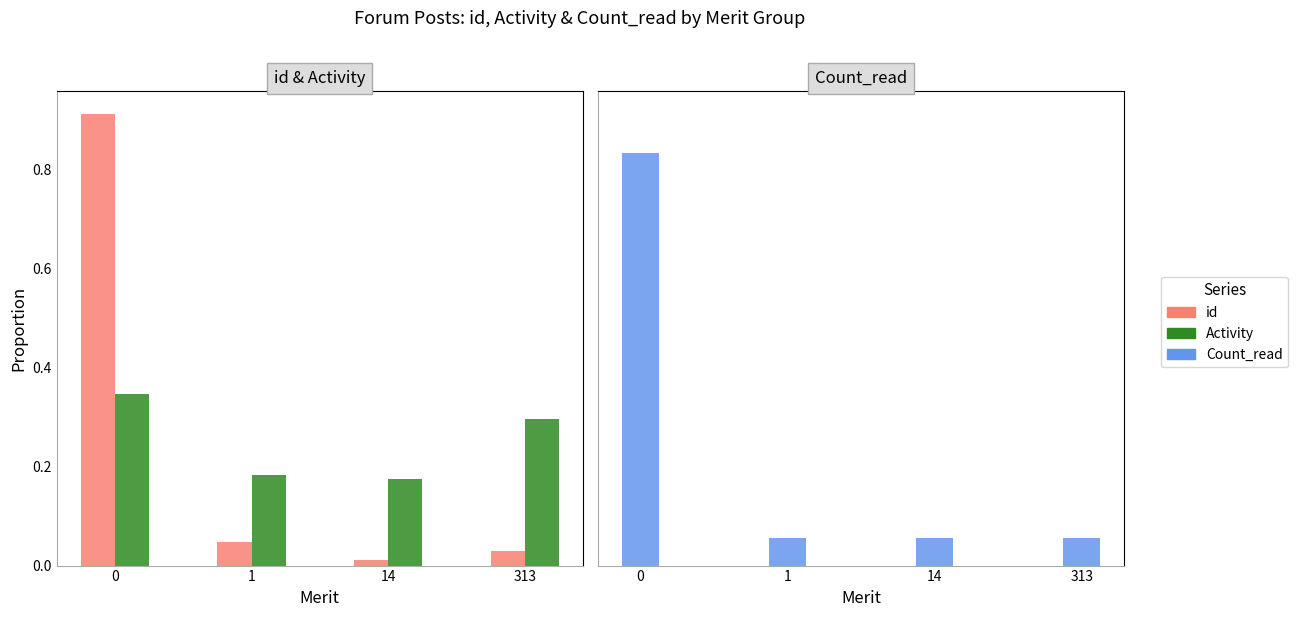

How many data points does each series have?

4